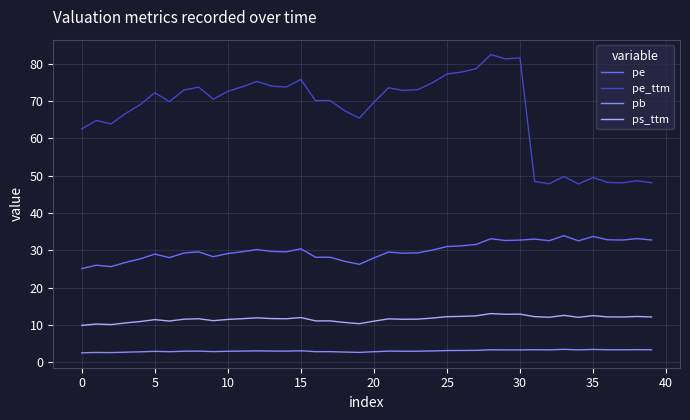

What is the difference between the maximum and minimum values in the pe_ttm series?

34.7